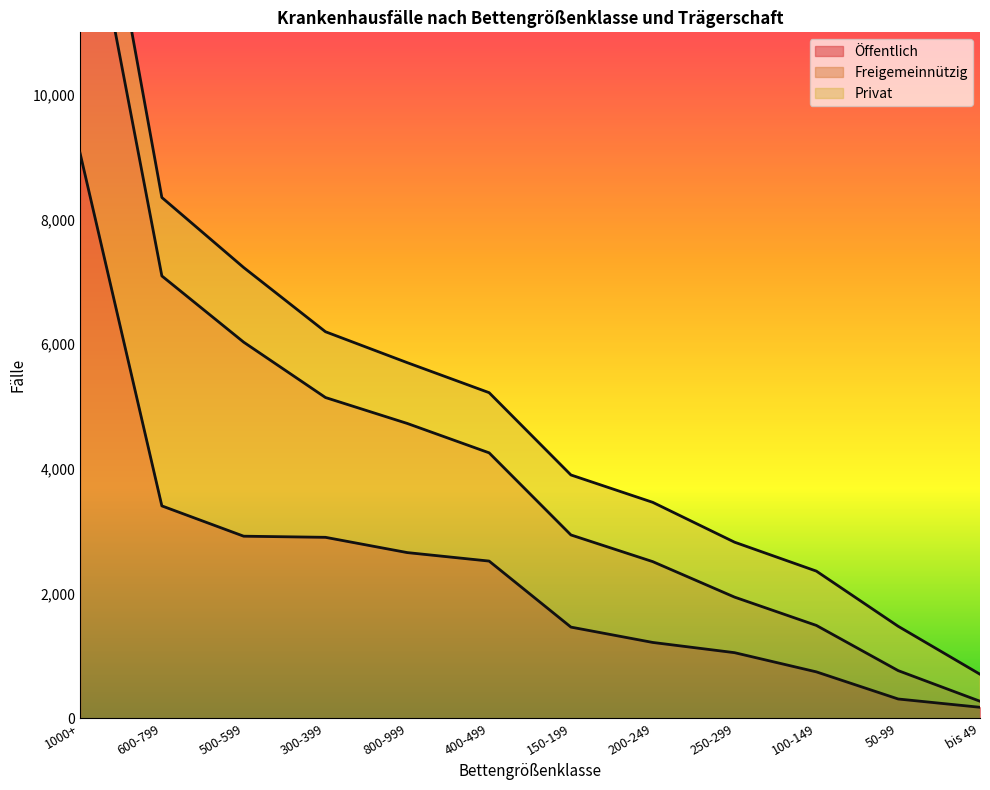

Reading left to right, list all the values displayed in this chart.

Öffentlich: 9064	3405	2919	2901	2656	2520	1461	1215	1051	743	308	175
Freigemeinnützig: 4900	3688	3112	2242	2071	1736	1478	1296	891	745	455	97
Privat: 1618	1258	1197	1055	975	965	962	951	881	871	711	433